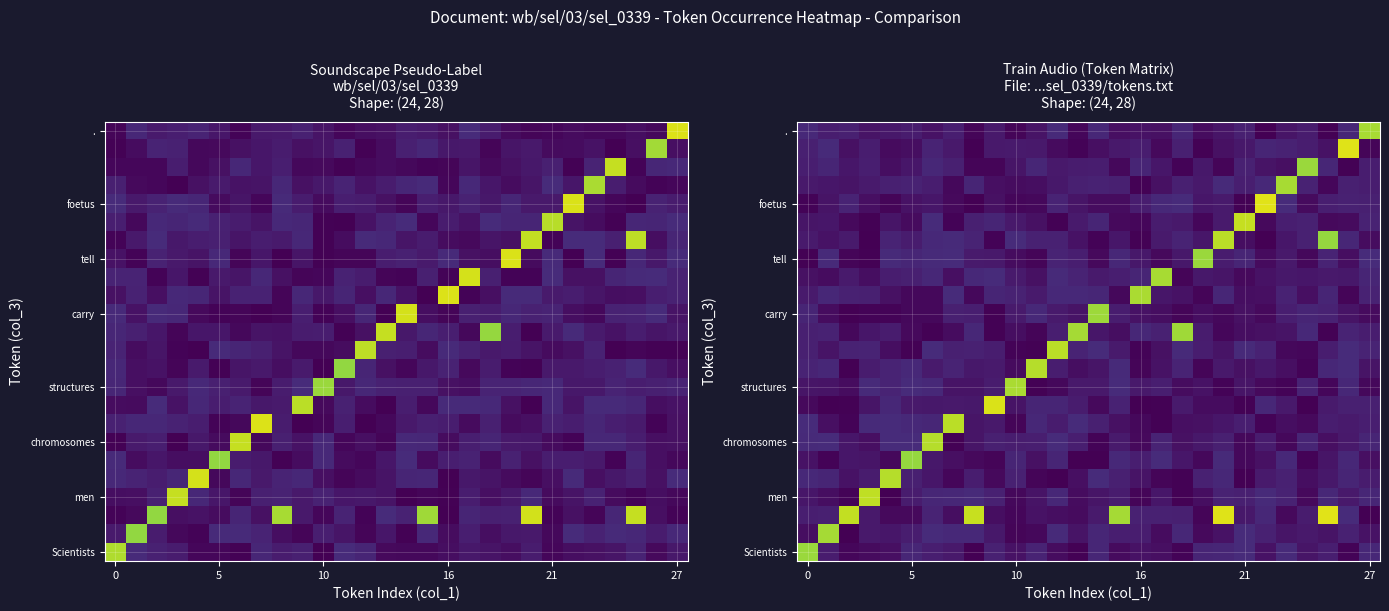

What is the spread (max minus min) of values at 23?

1.0